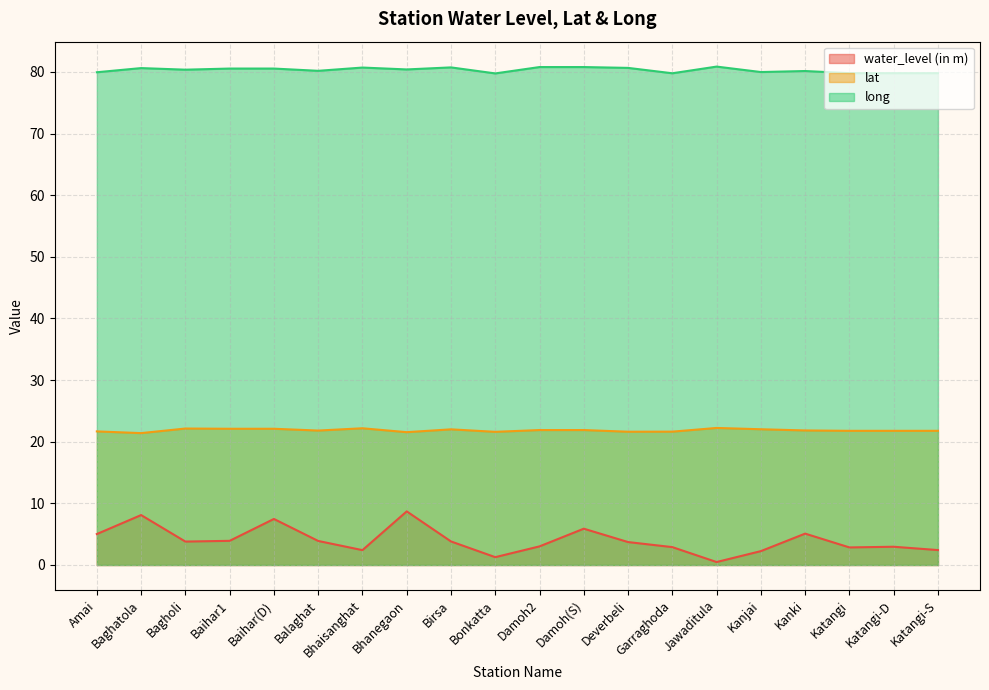

What are all the series names shown in the legend?

water_level (in m), lat, long